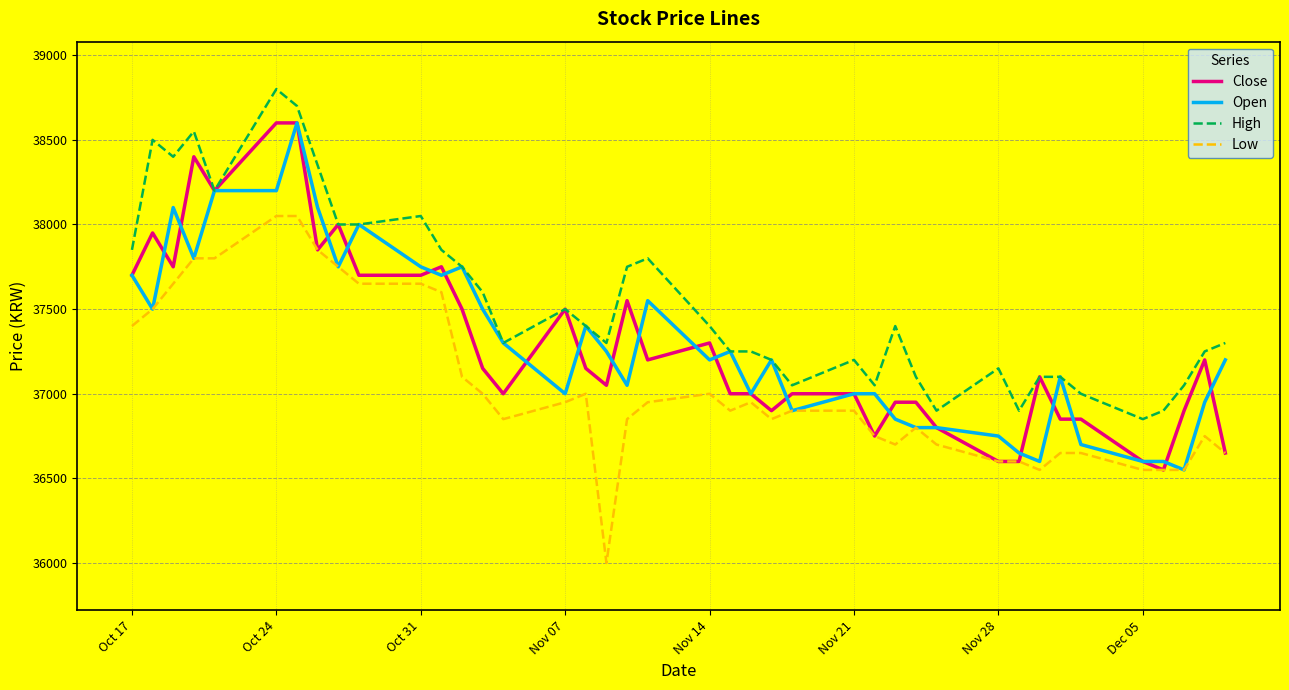

What is the minimum value shown in the chart?

36000